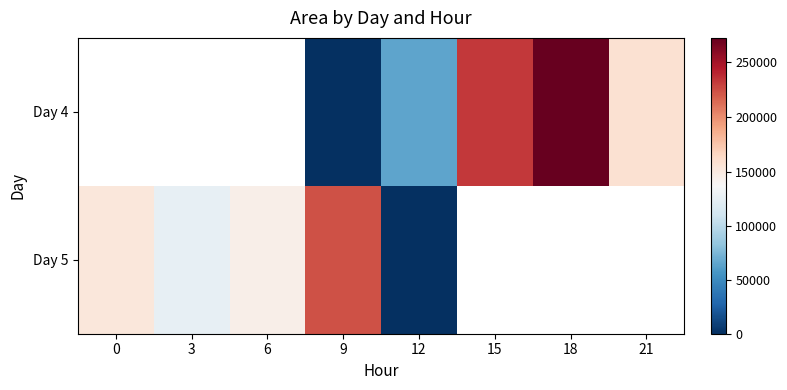

The Day 4 series shows 271875.0 at 18. True or false?

True